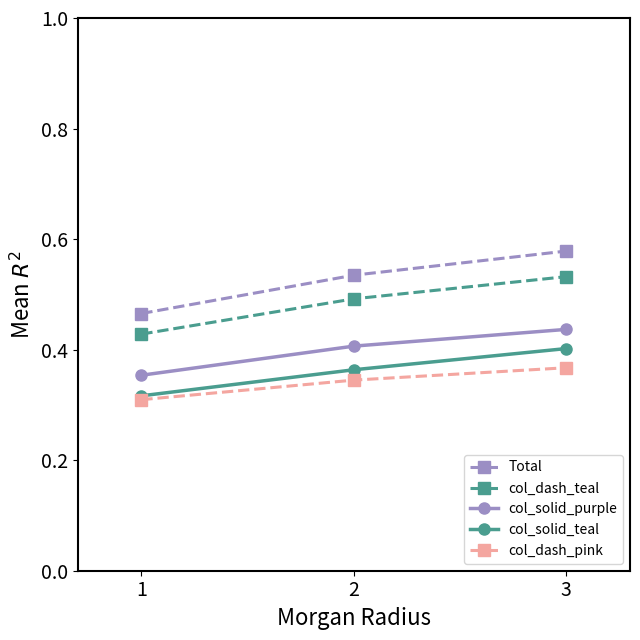

Is it true that Total equals 0.9 at 2?

False